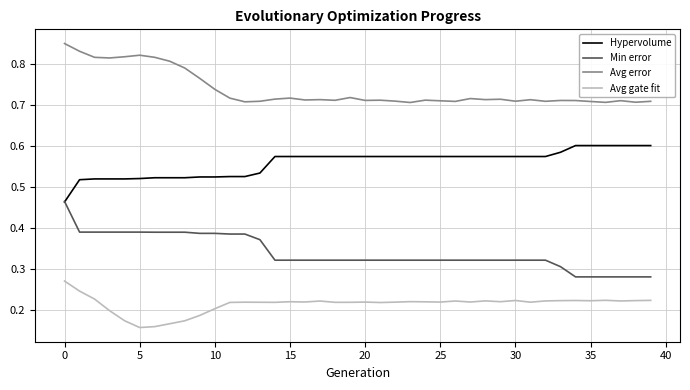

What are all the series names shown in the legend?

Hypervolume, Min error, Avg error, Avg gate fit